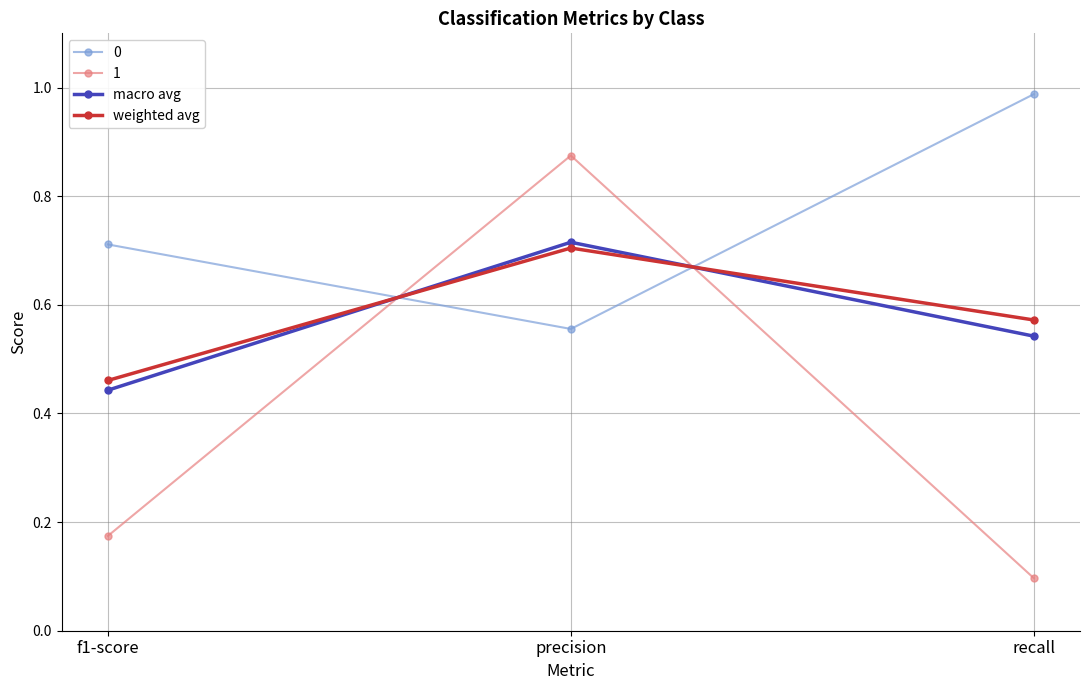

What is the label of the 3rd point from the left?

recall